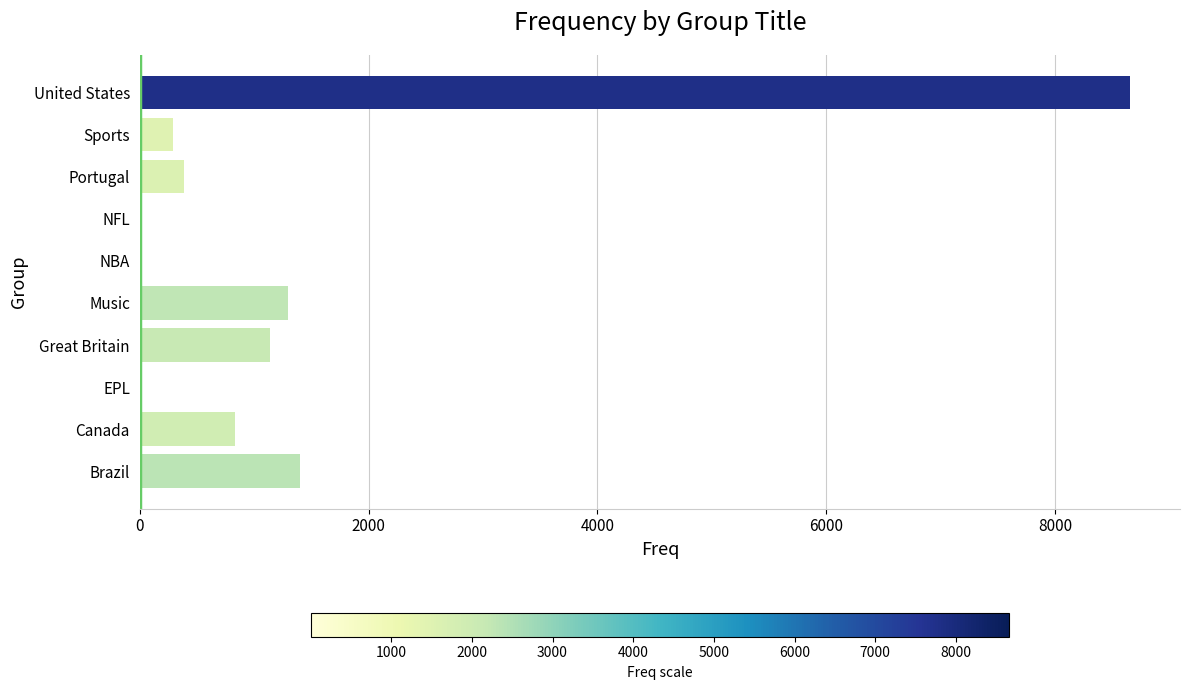

What is the maximum value shown in the chart?

8657